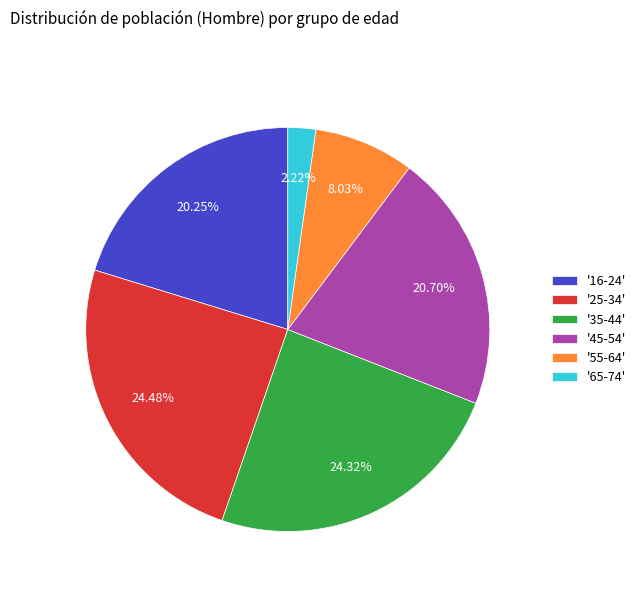

How many slices are in this pie chart?

6